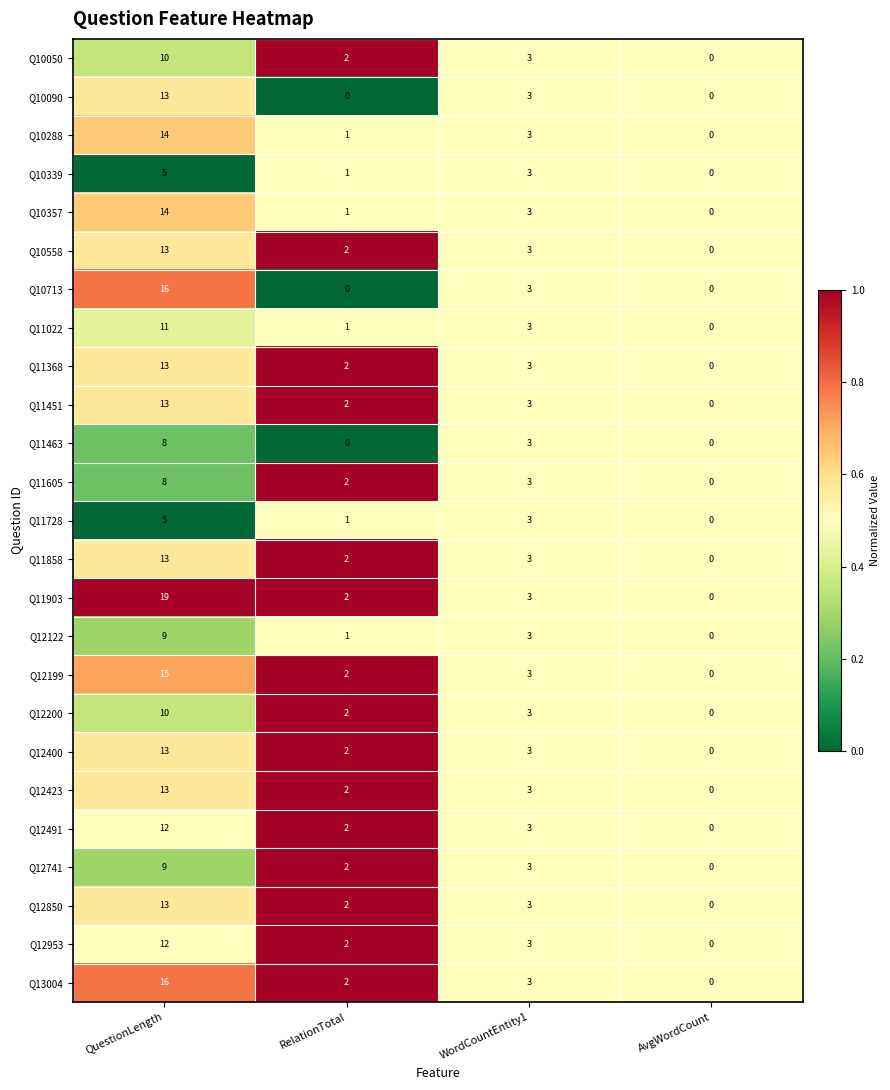

What is the total value across all series at WordCountEntity1?

75